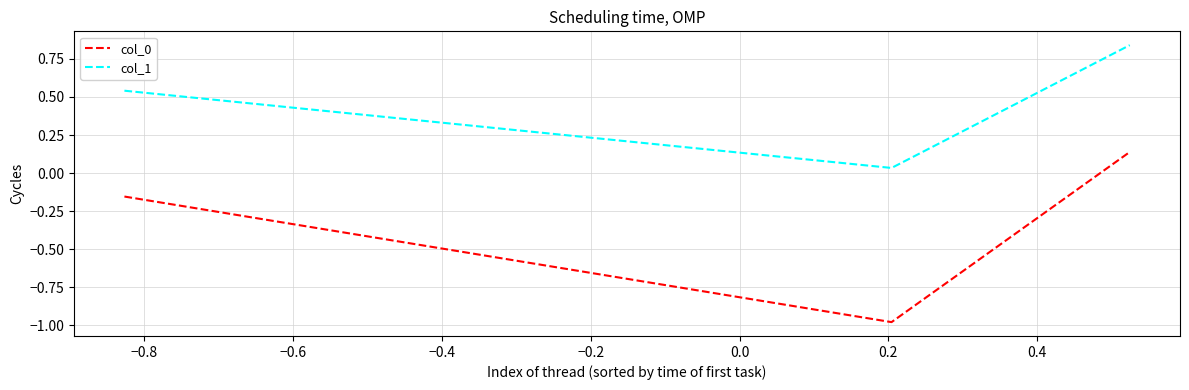

What is the difference between the maximum and minimum values in the col_0 series?

1.1